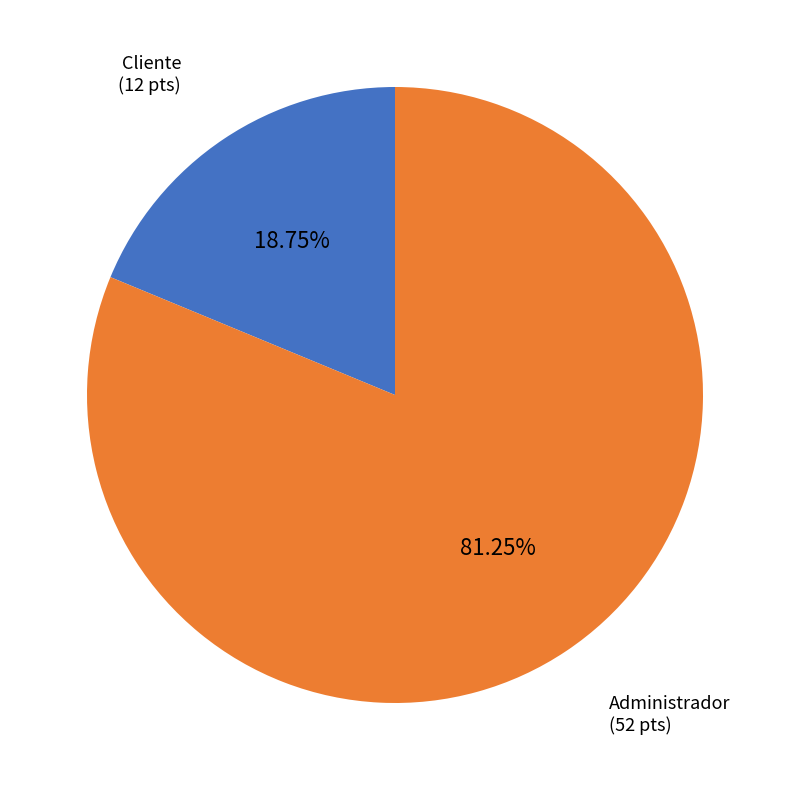

Does any single category account for the majority?

Yes